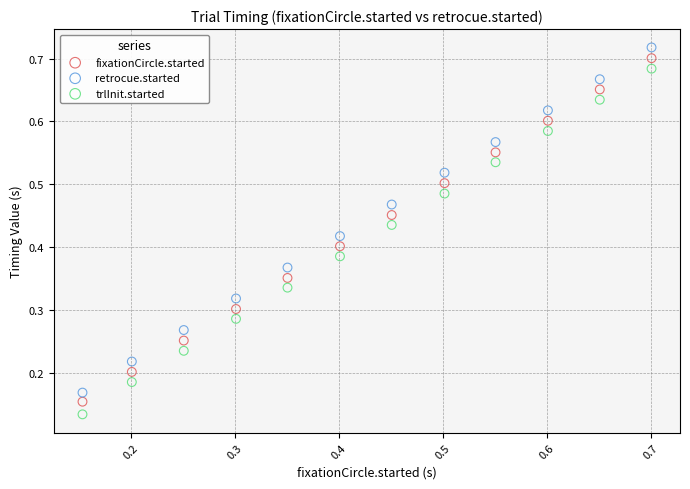

Which series contains the highest Y value?

retrocue.started